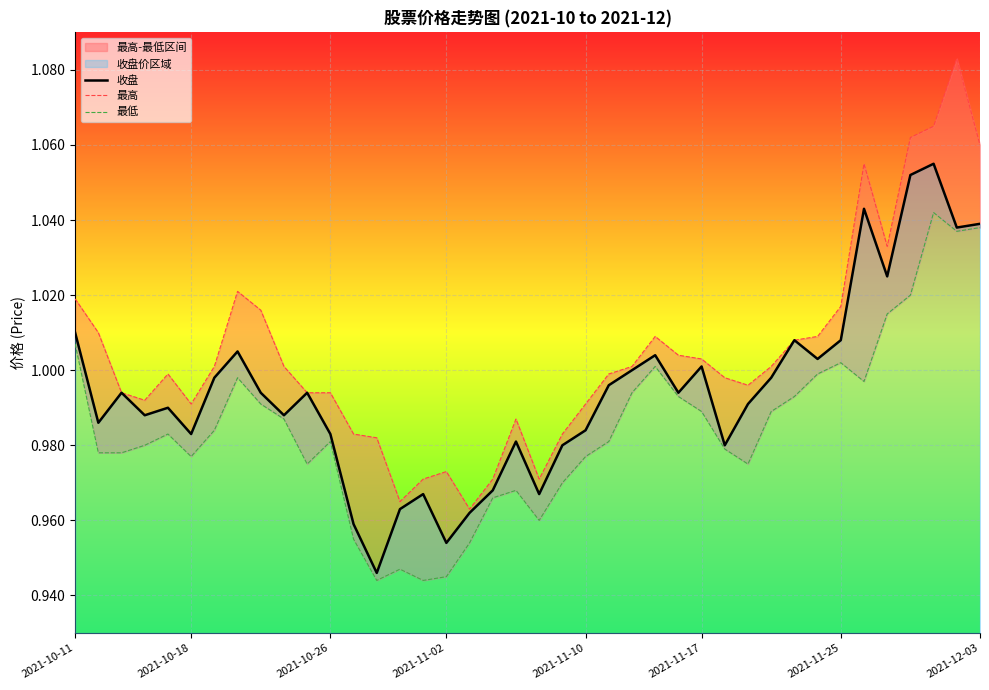

Rank the series by their average value, from highest to lowest.

最高, 收盘, 最低